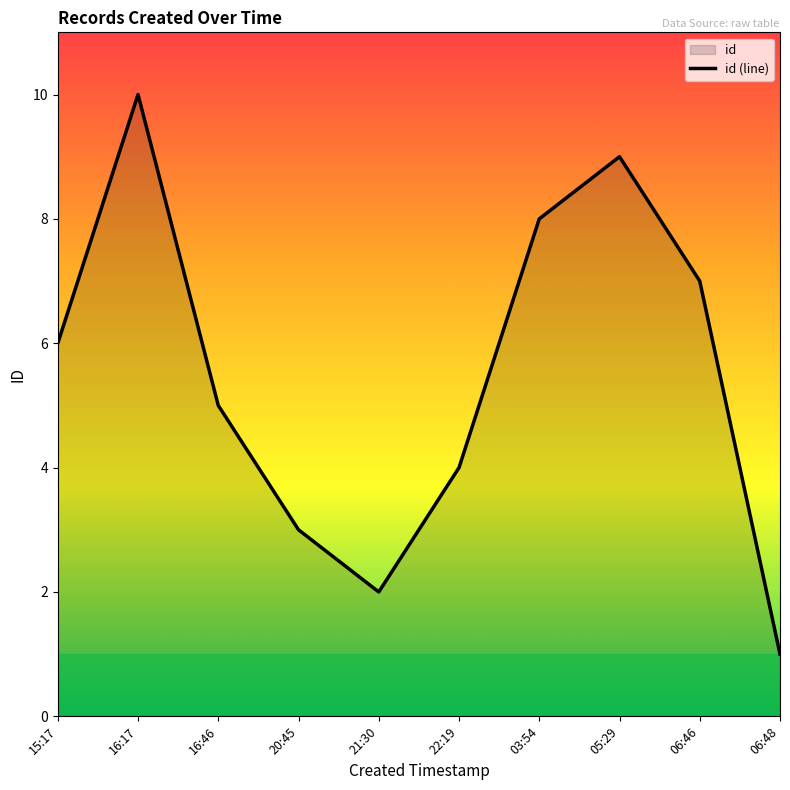

Between 21:30 and 22:19, which is larger?

22:19